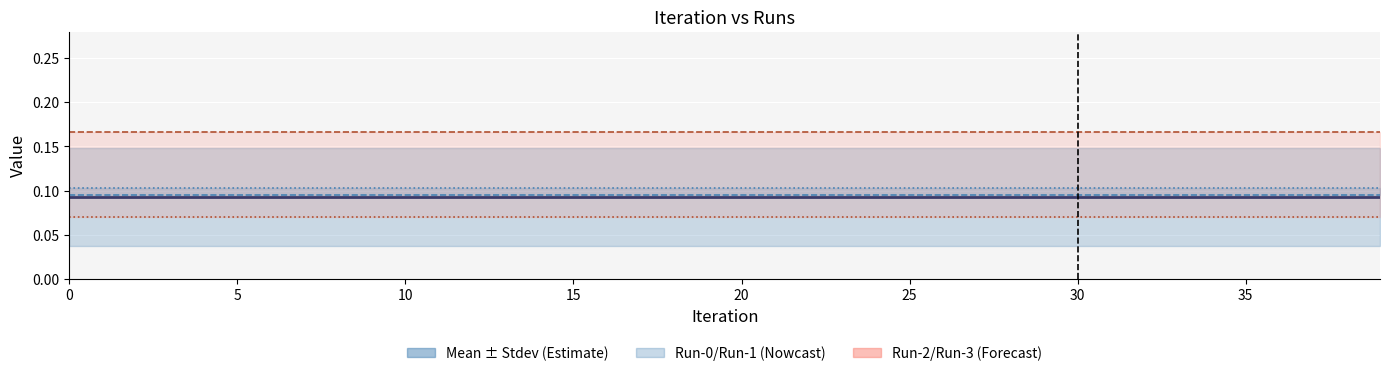

What is the label of the 20th point from the left?

19